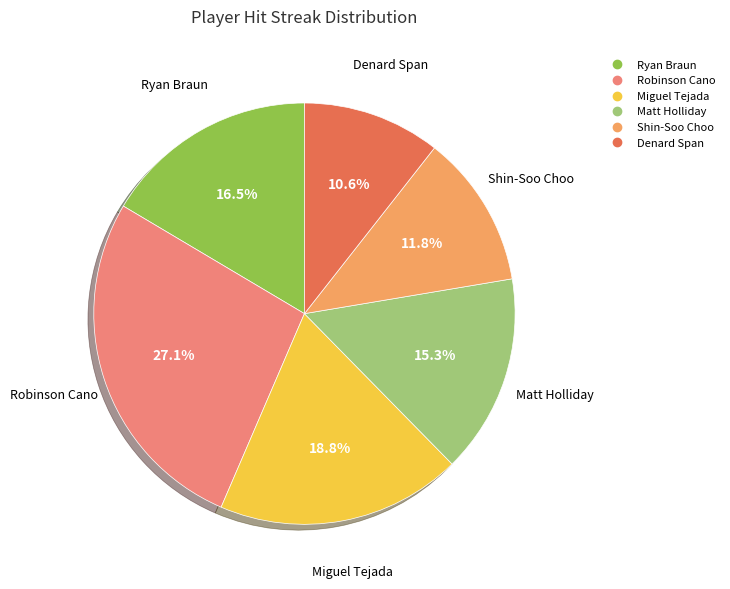

Is the sum of Miguel Tejada and Shin-Soo Choo greater than half?

No